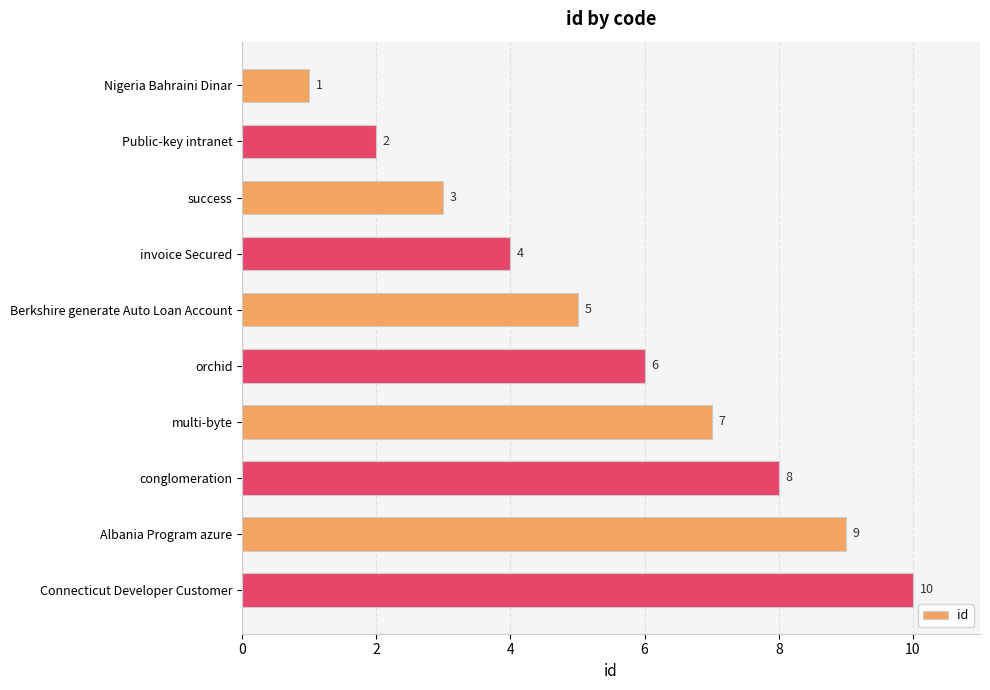

What is the label of the 5th bar from the bottom?

orchid